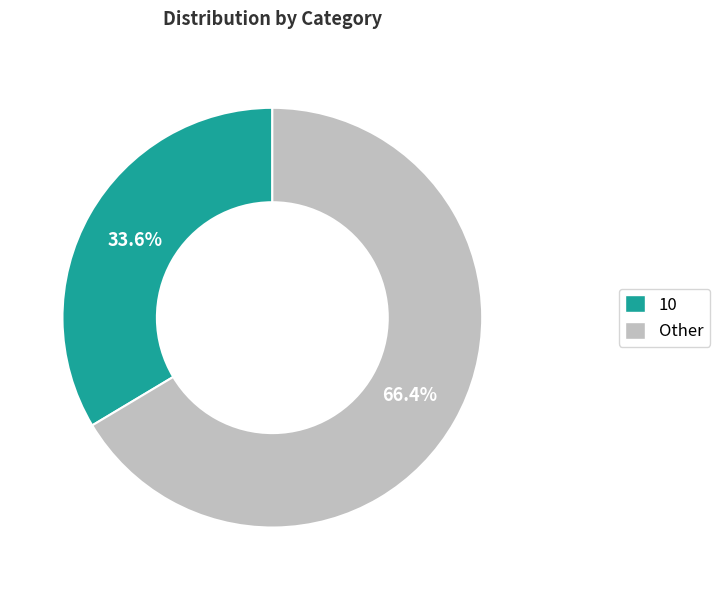

What is the ratio of the value at 10 to the value at Other?

0.5